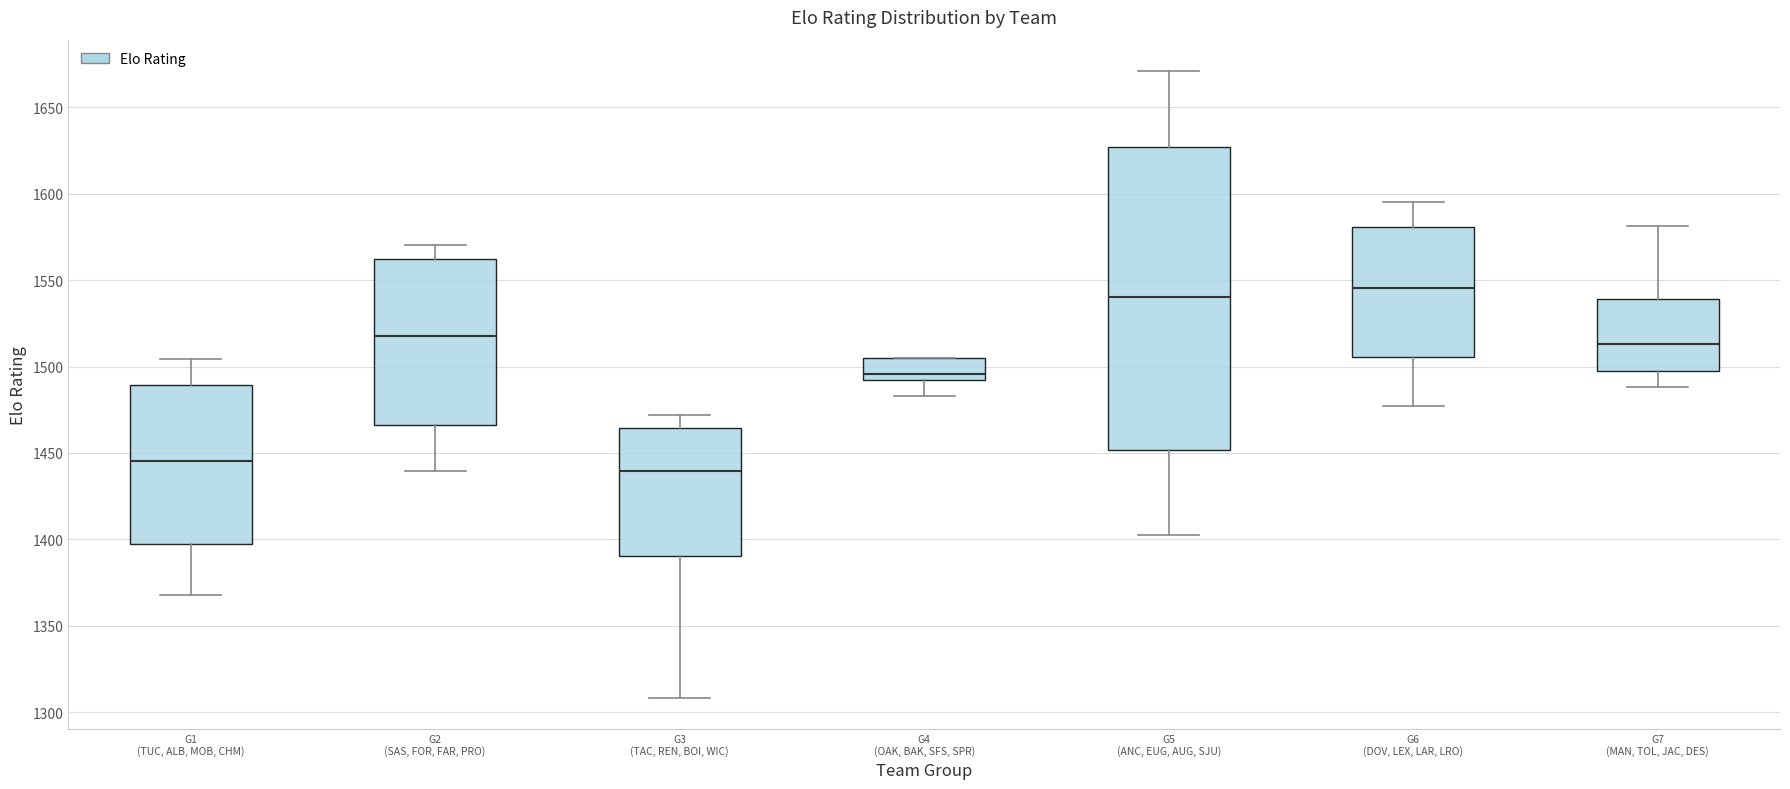

Where does the median line of the box for G4 (OAK, BAK, SFS, SPR) sit on the y-axis? The values are not printed on the chart, so give them approximately, as read against the axis.

1495